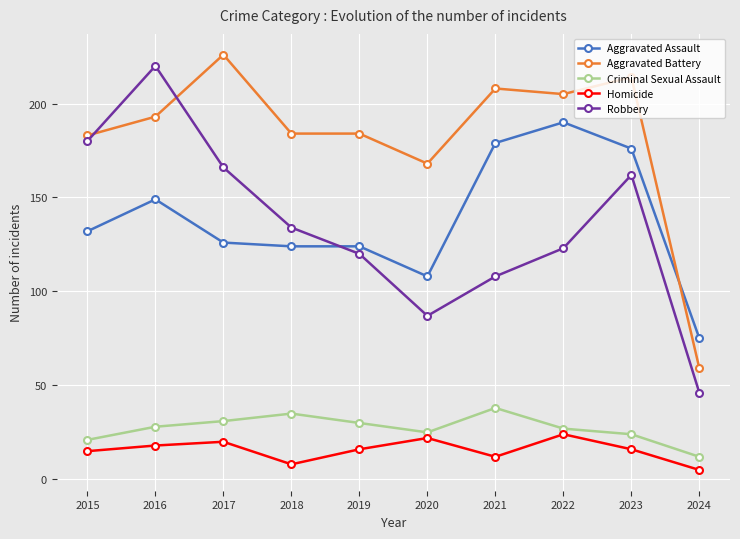

In Robbery, how many points are higher than both neighbors (excluding endpoints)?

2